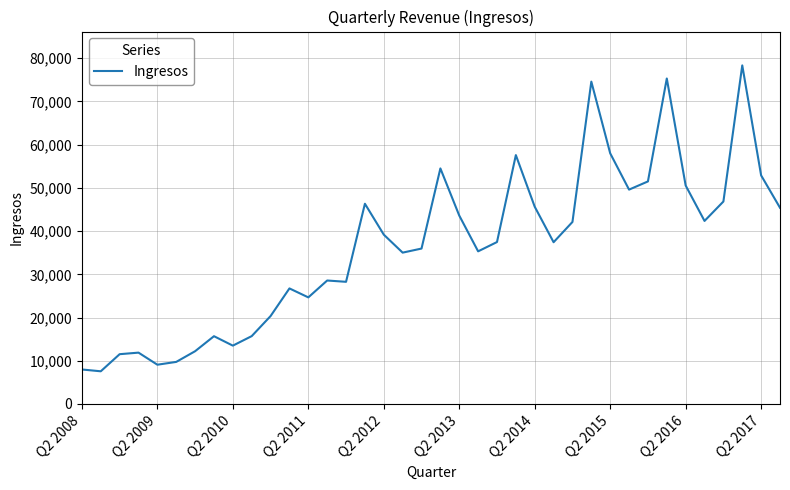

What is the maximum value shown in the chart?

78351